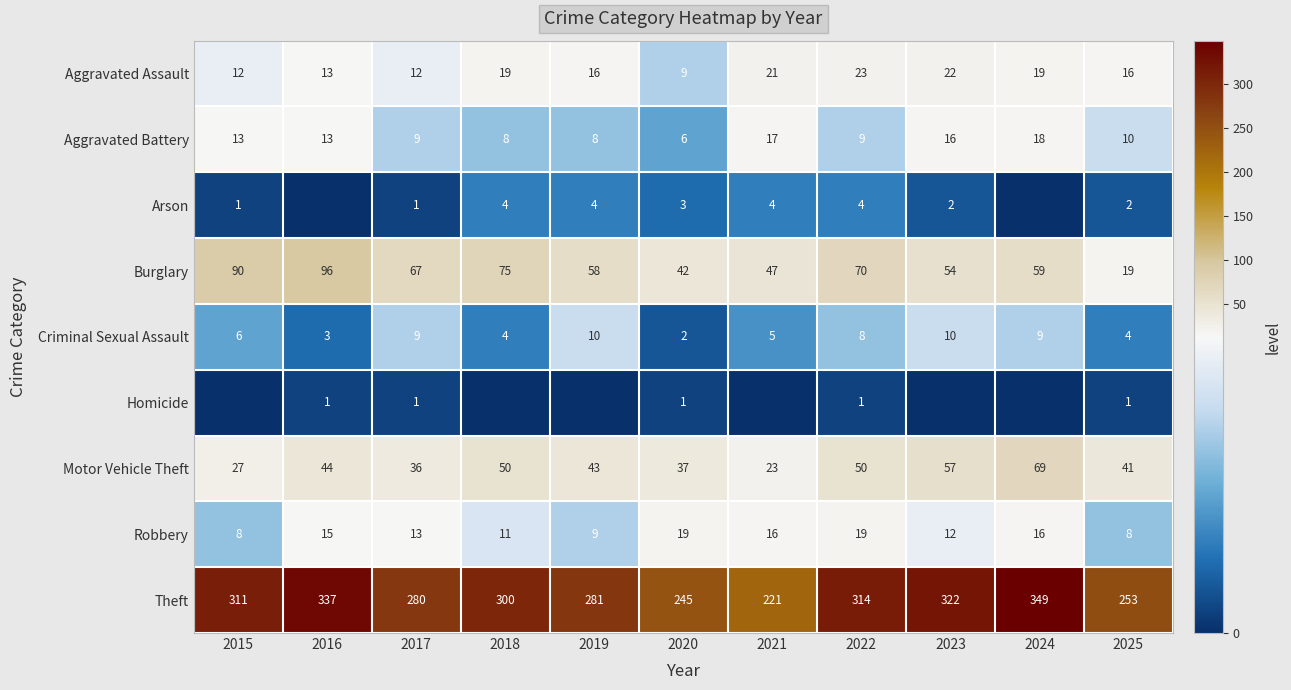

What is the total value across all series at 2015?

468